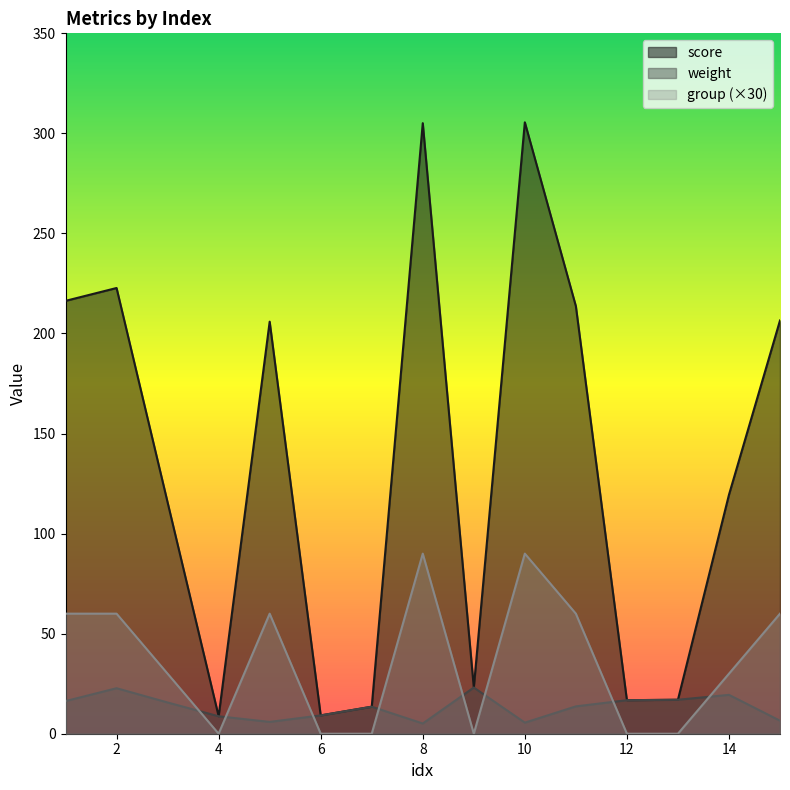

True or false: weight and score cross at least once.

False